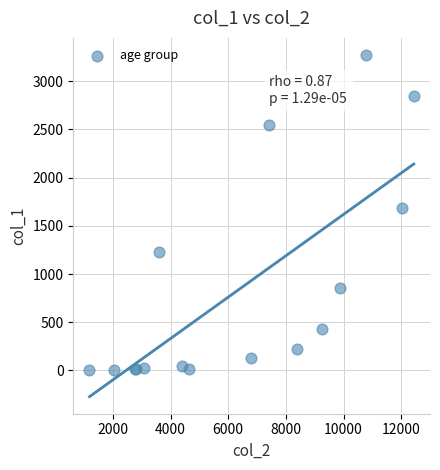

What Y value in the scatter plot is closest to 1638?

1690